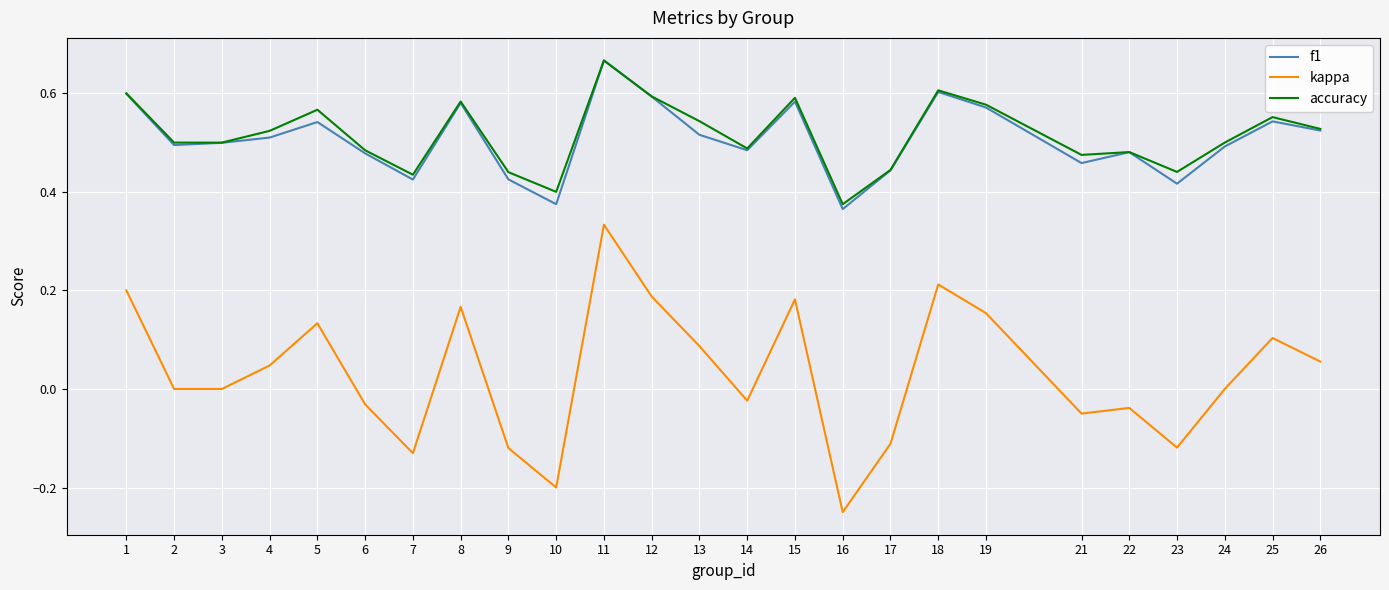

Which series has the largest total across all categories?

accuracy